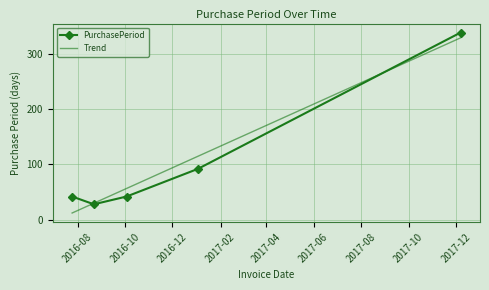

At which label does the data first exceed 42?

2017-01-03